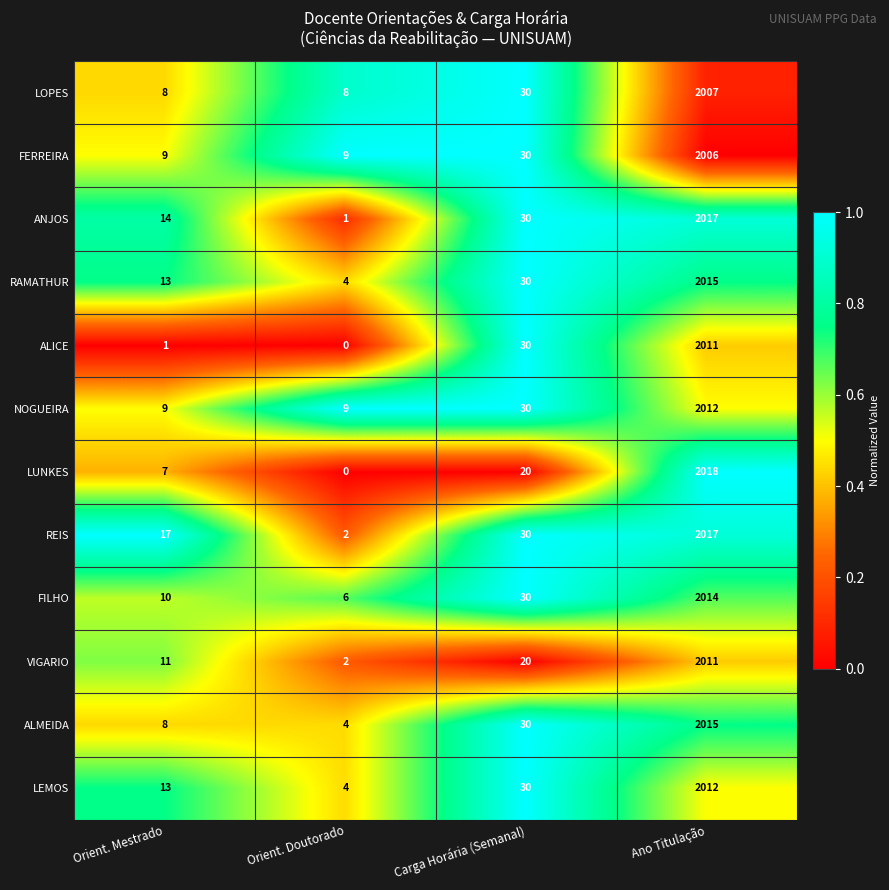

True or false: FILHO has a value of 4 at Orient. Mestrado.

False